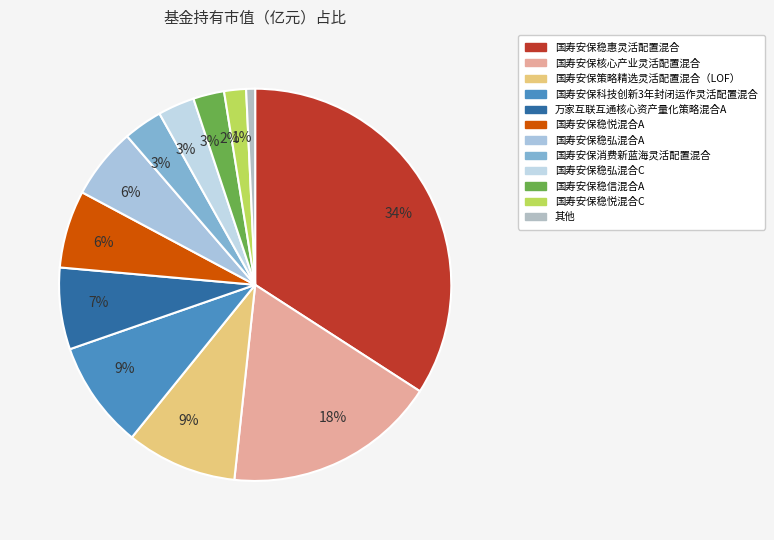

To the nearest percent, what is the average slice percentage?

8%